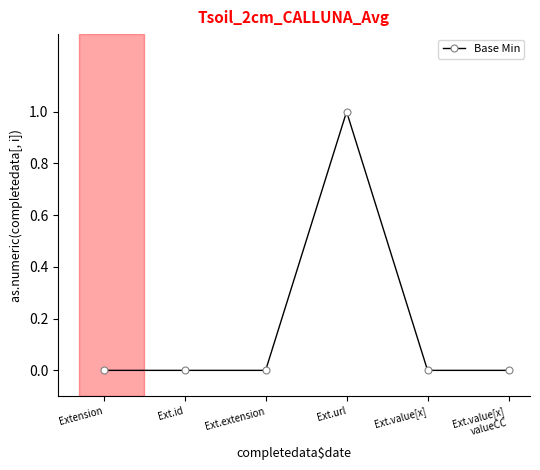

What is the label of the 1st point from the right?

Ext.value[x]
valueCC